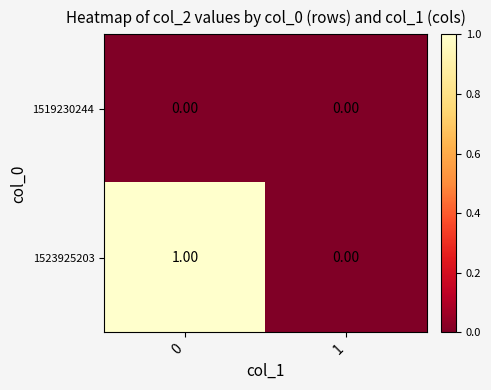

Between 0 and 1, which series saw the biggest shift?

1523925203